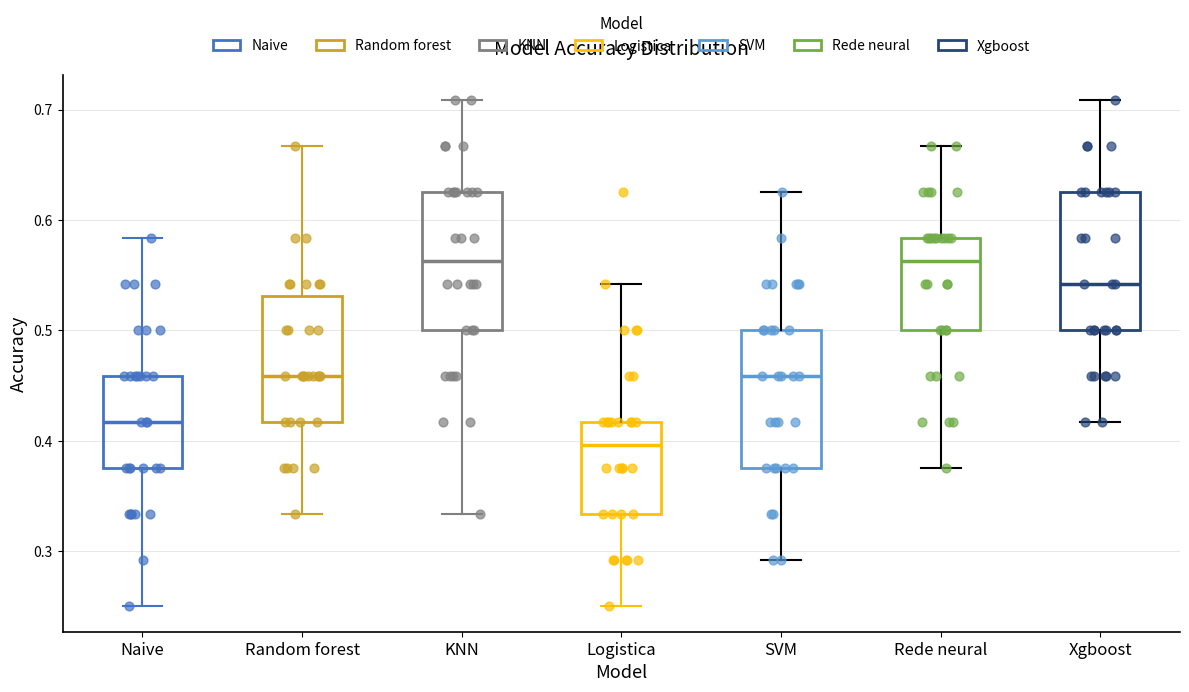

Reading left to right, read every box against the y-axis: the position of its median line, the range the box covers, and the ends of its whiskers. The values are not printed on the chart, so give them approximately, as read against the axis.

Naive: median 0.42, box 0.38 to 0.46, whiskers 0.25 to 0.58
Random forest: median 0.46, box 0.42 to 0.53, whiskers 0.33 to 0.67
KNN: median 0.56, box 0.50 to 0.63, whiskers 0.33 to 0.71
Logistica: median 0.40, box 0.33 to 0.42, whiskers 0.25 to 0.54
SVM: median 0.46, box 0.38 to 0.50, whiskers 0.29 to 0.63
Rede neural: median 0.56, box 0.50 to 0.58, whiskers 0.38 to 0.67
Xgboost: median 0.54, box 0.50 to 0.63, whiskers 0.42 to 0.71